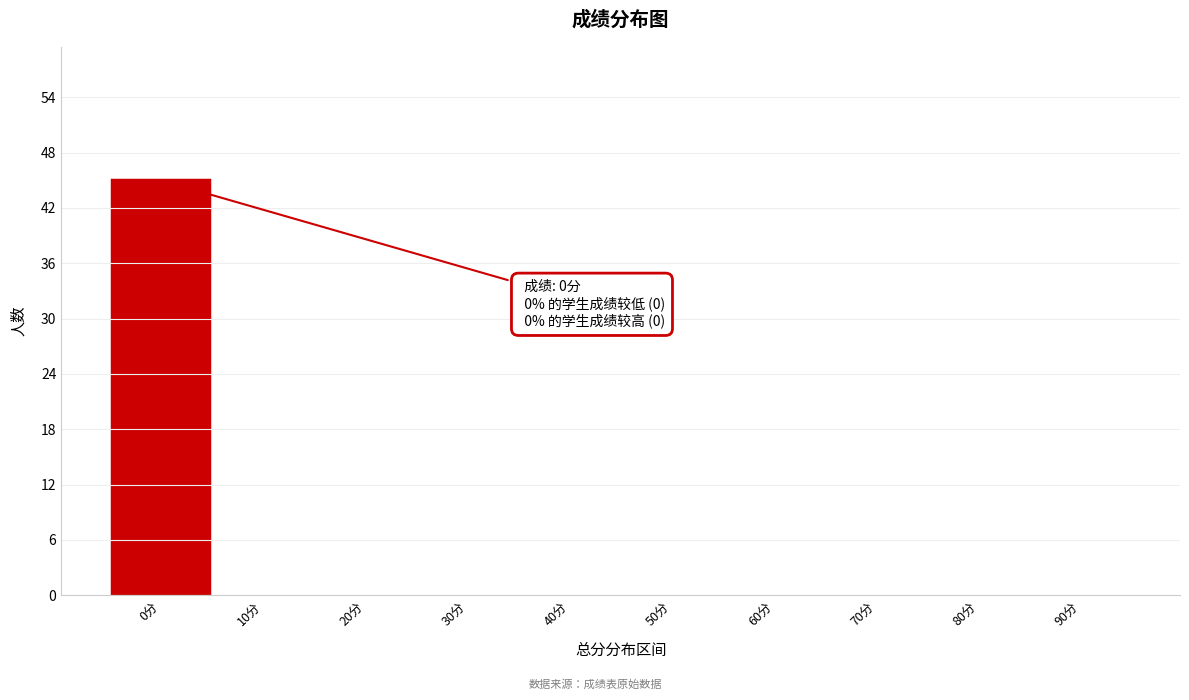

Reading left to right, transcribe all the data shown in this chart.

0分=45	10分=0	20分=0	30分=0	40分=0	50分=0	60分=0	70分=0	80分=0	90分=0